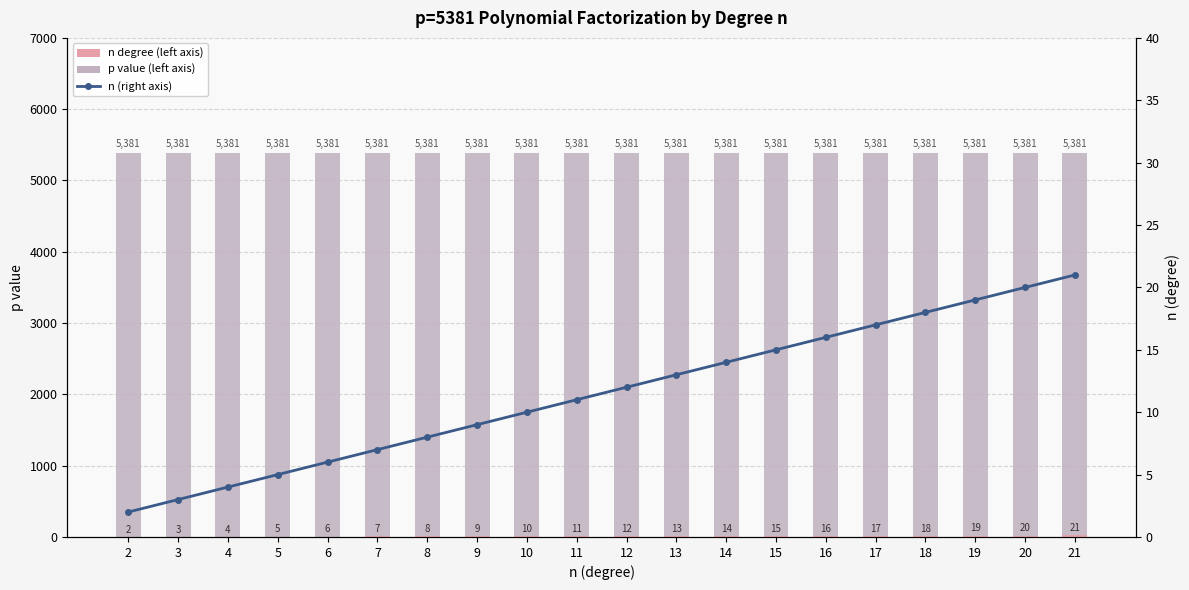

Which series has the widest spread of values?

n (degree)